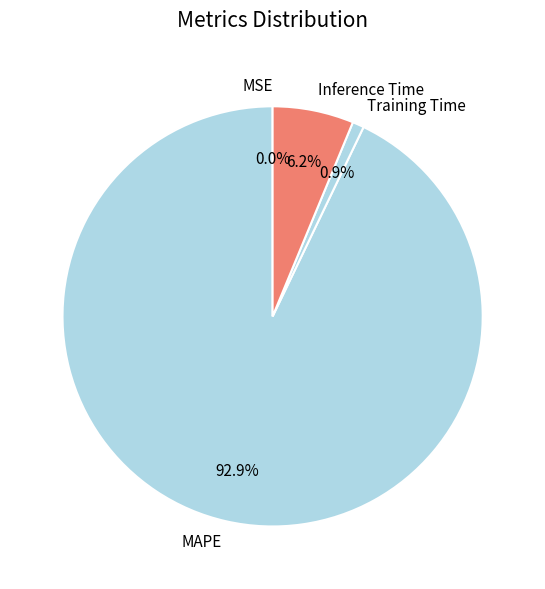

What percentage is NOT represented by MAPE?

7.1%